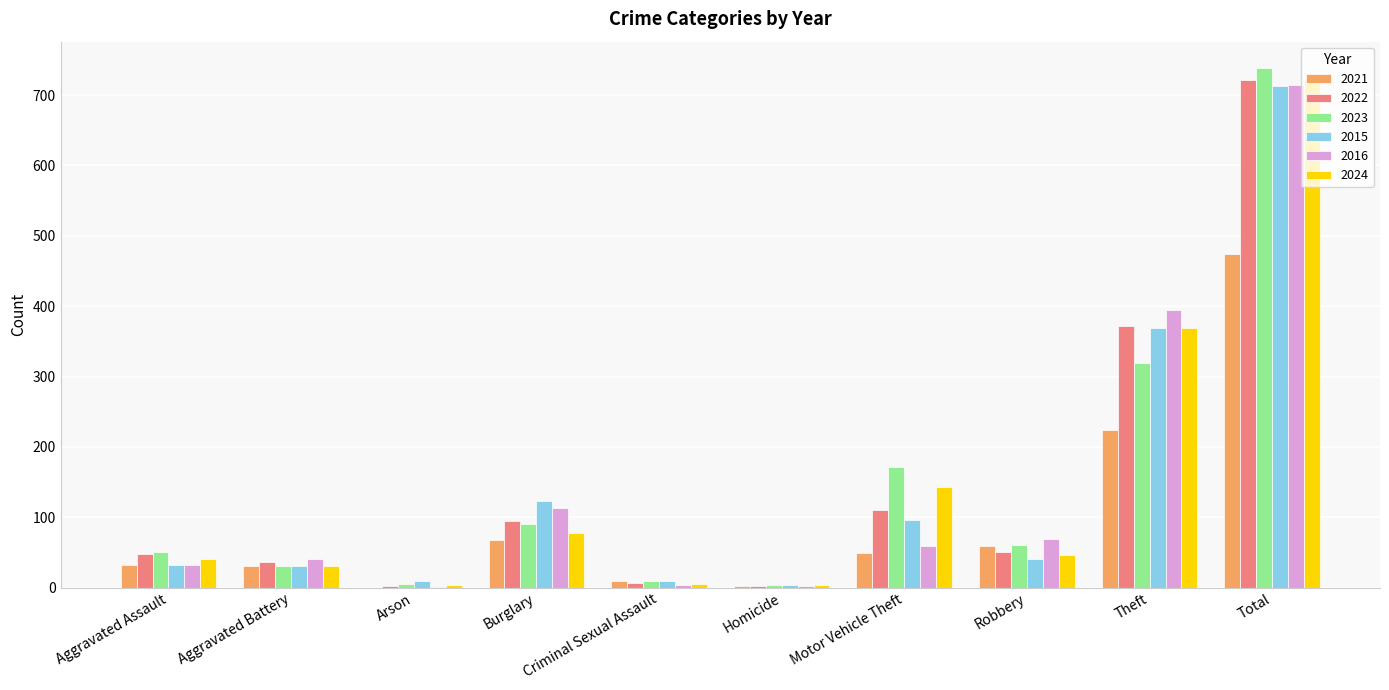

What is the difference between the 2022 values at Aggravated Assault and Robbery?

2